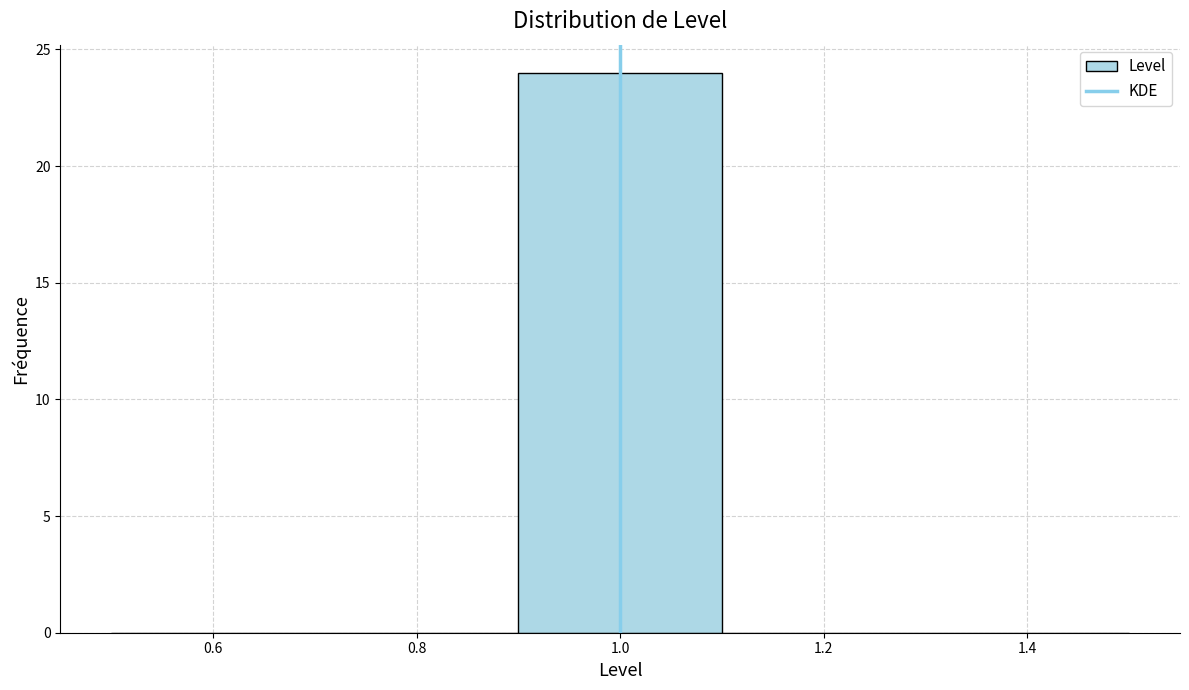

Over which range of the x-axis is the bar tallest?

0.9 to 1.1